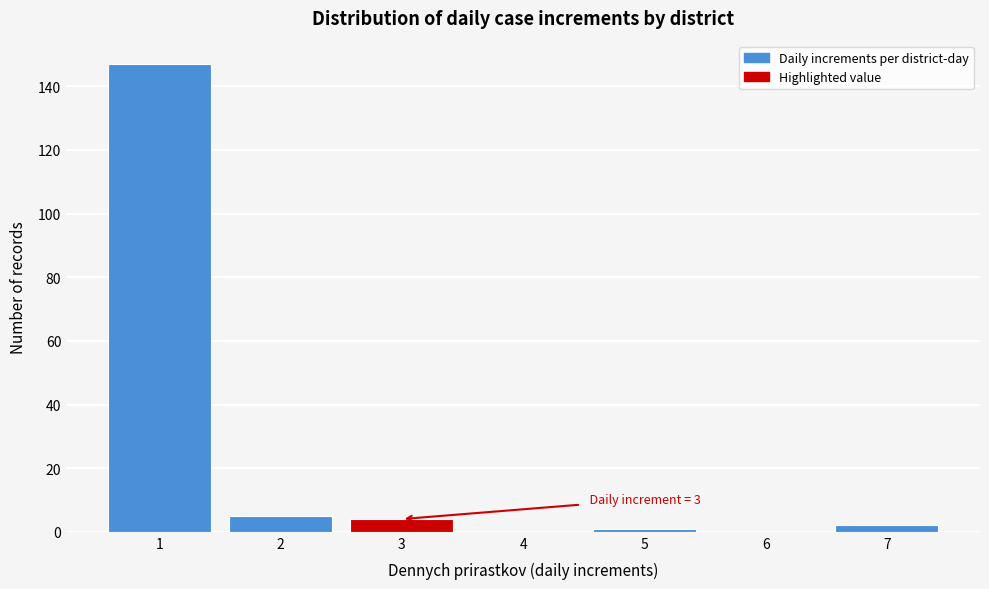

Reading right to left, extract all data points from this chart.

7=2	6=0	5=1	4=0	3=4	2=5	1=147